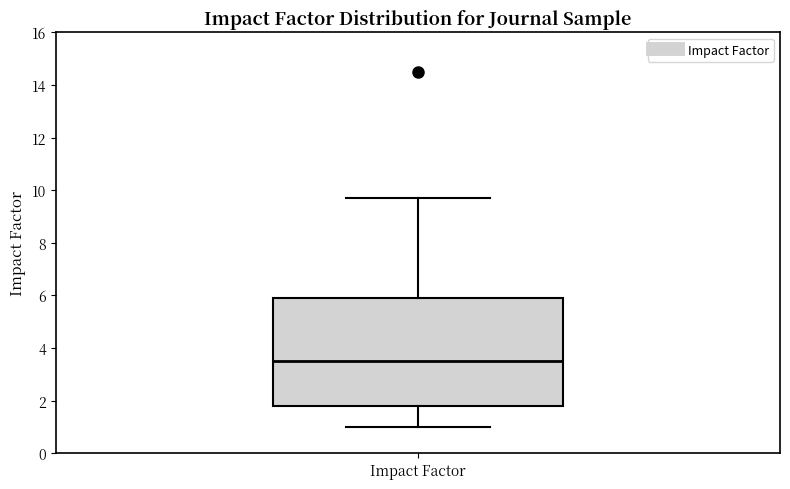

Where is the lower edge of the box for Impact Factor on the y-axis? The values are not printed on the chart, so give them approximately, as read against the axis.

1.8